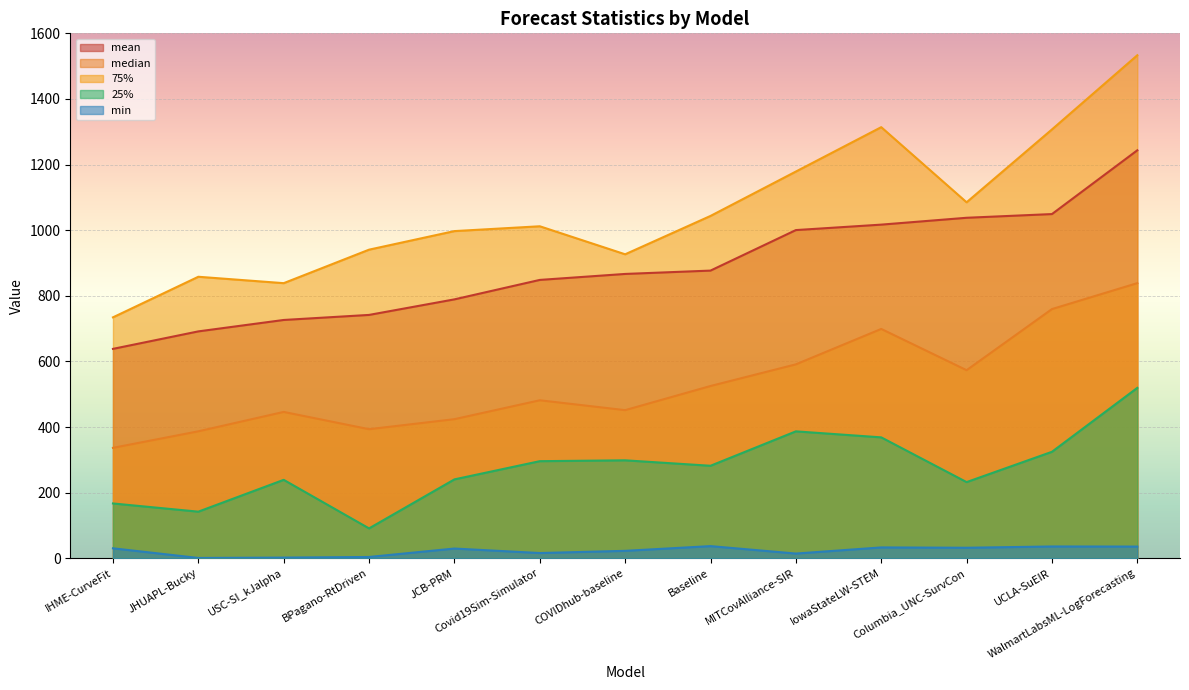

What is the spread (max minus min) of values at IHME-CurveFit?

704.0